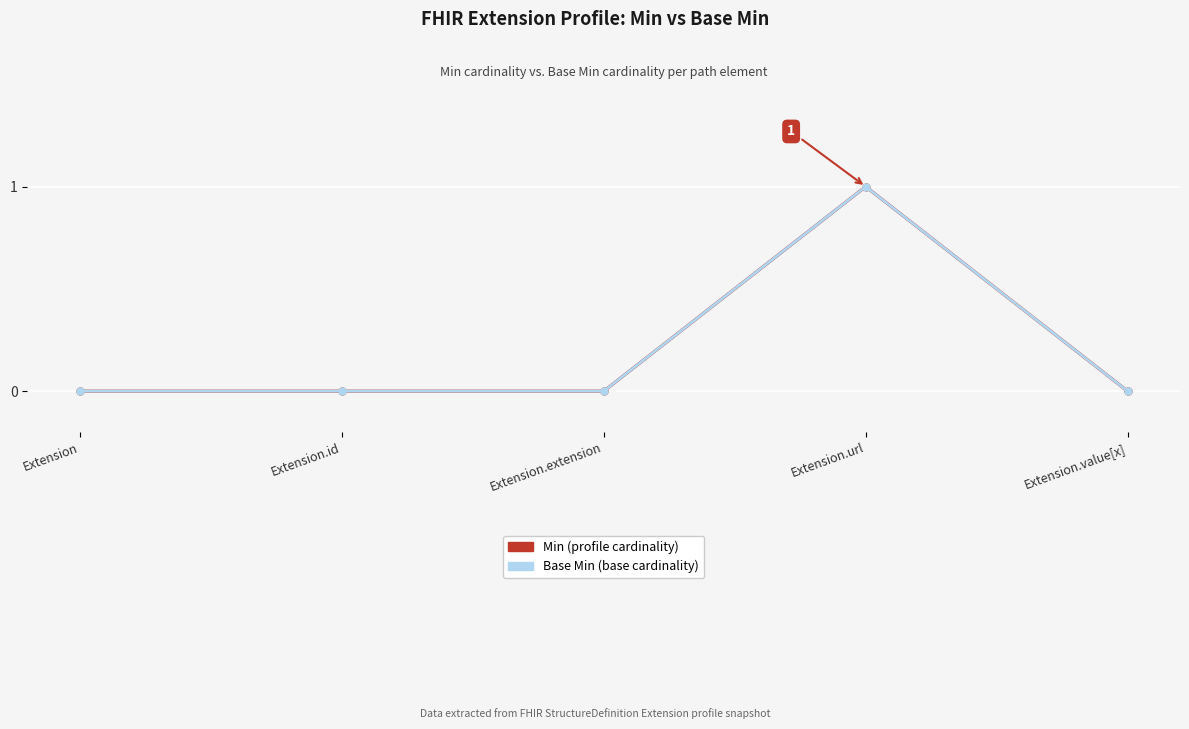

Is this an area chart (filled region under the line)?

No